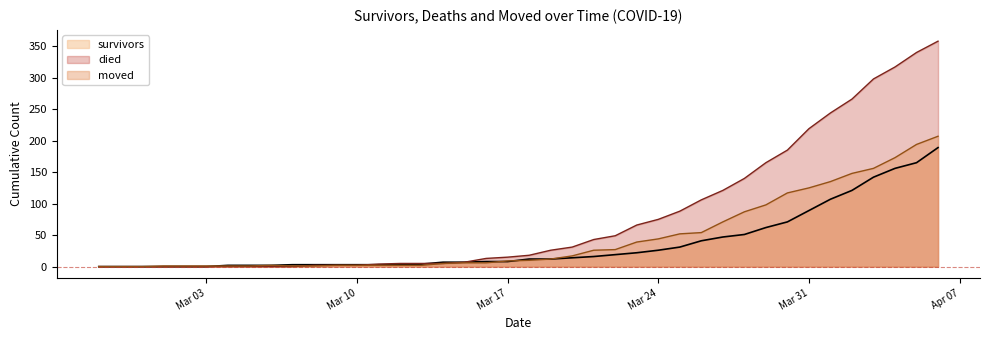

True or false: died has more than 0 interior local peaks.

False